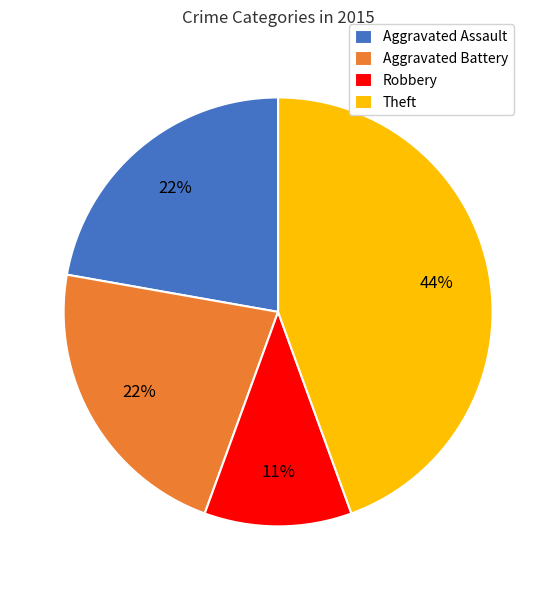

Approximately how many times larger is the value at Aggravated Assault compared to Aggravated Battery?

1.0